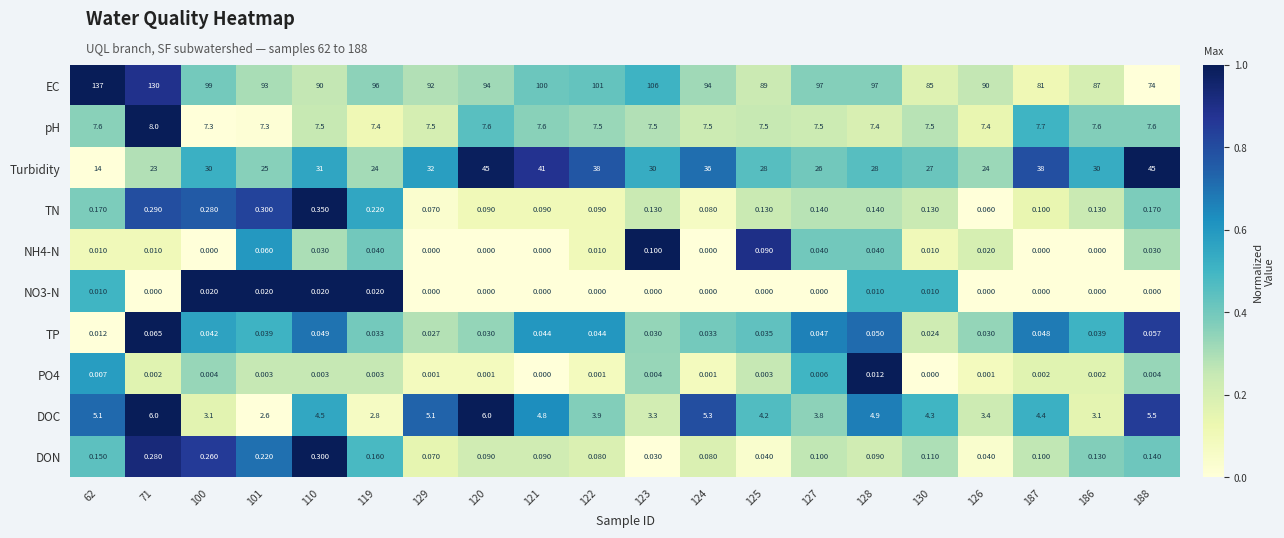

Between 129 and 130, which series saw the biggest shift?

EC